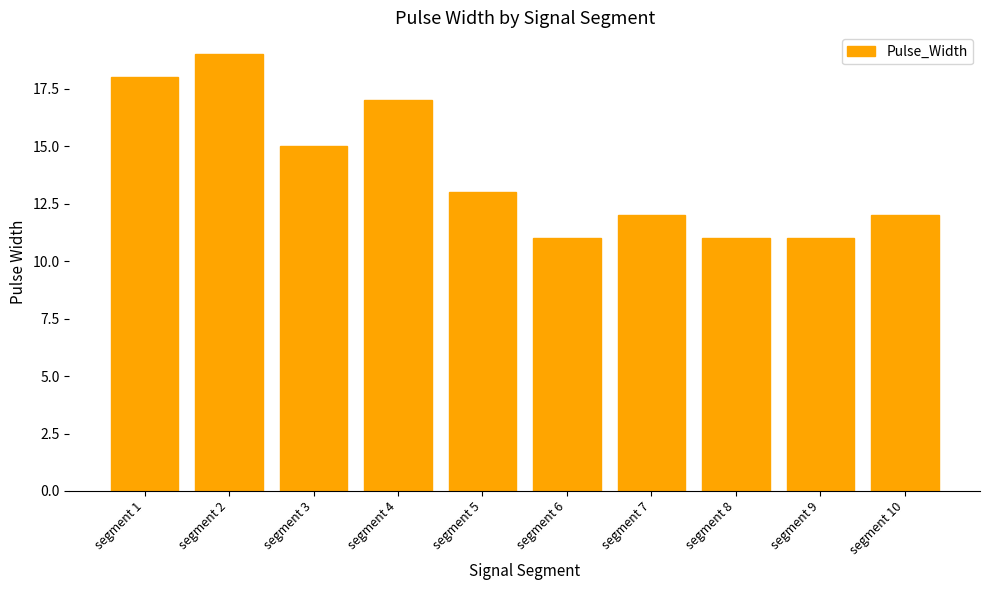

Reading left to right, extract all data points from this chart.

segment 1=18	segment 2=19	segment 3=15	segment 4=17	segment 5=13	segment 6=11	segment 7=12	segment 8=11	segment 9=11	segment 10=12